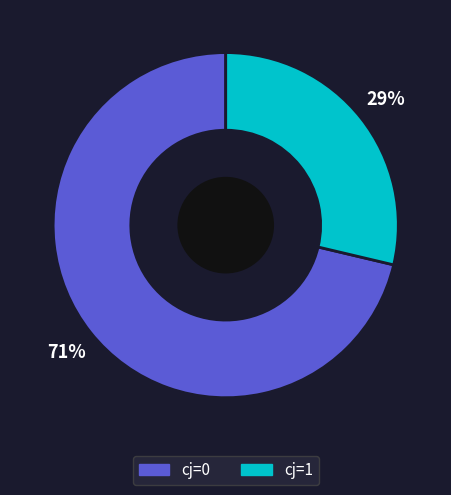

Between cj=1 and cj=0, which is larger?

cj=0